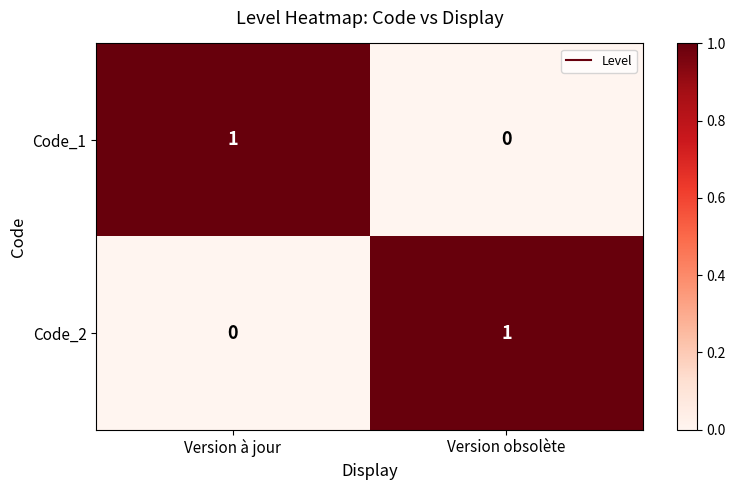

Reading left to right, list all the values displayed in this chart.

Code_1: 1	0
Code_2: 0	1